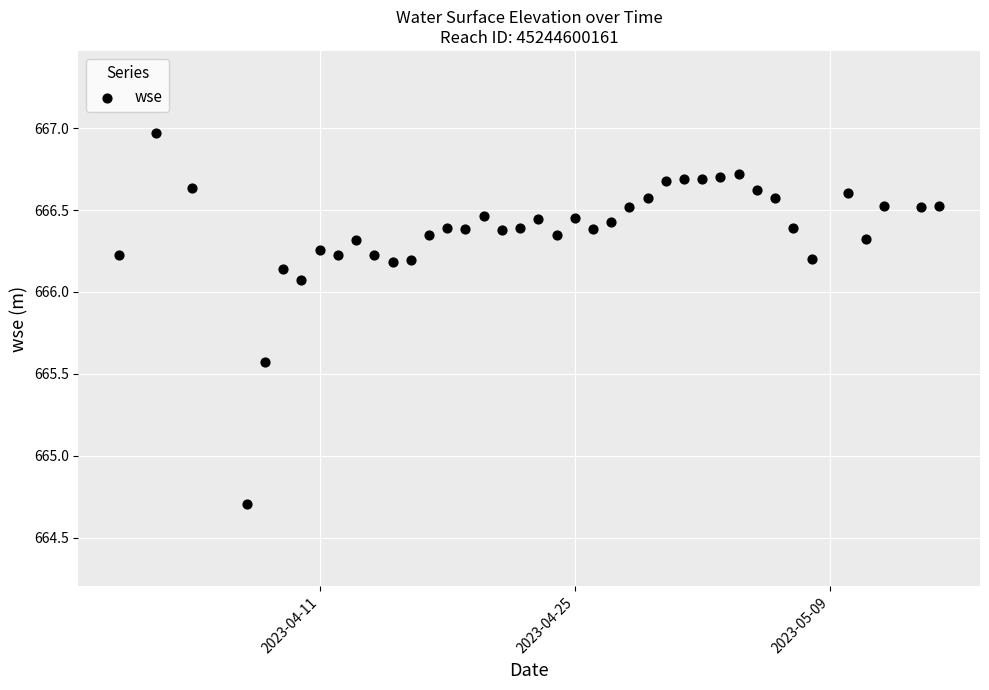

What is the range of X values (max minus min)?

45.0